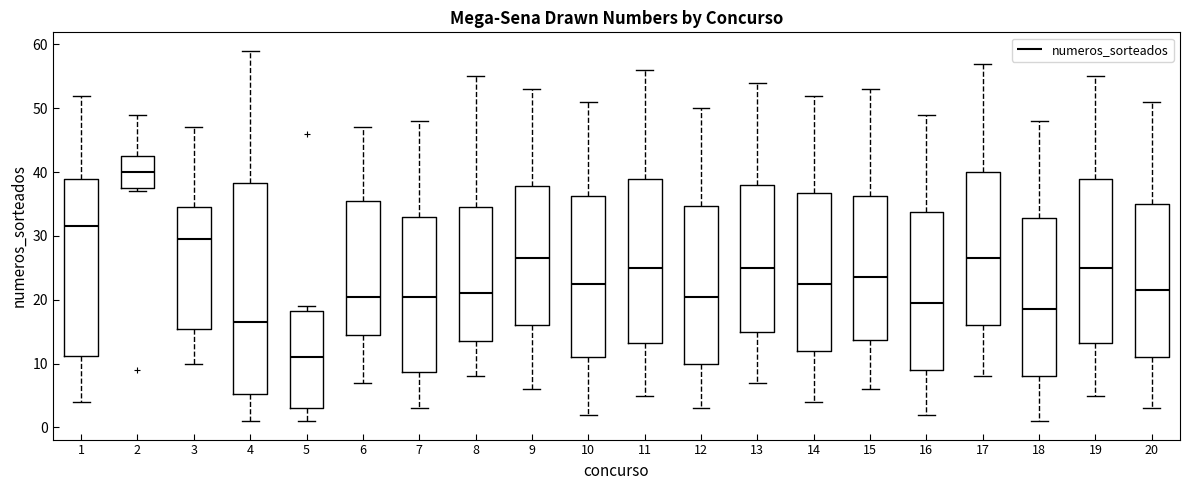

Which box has the lowest median line?

5